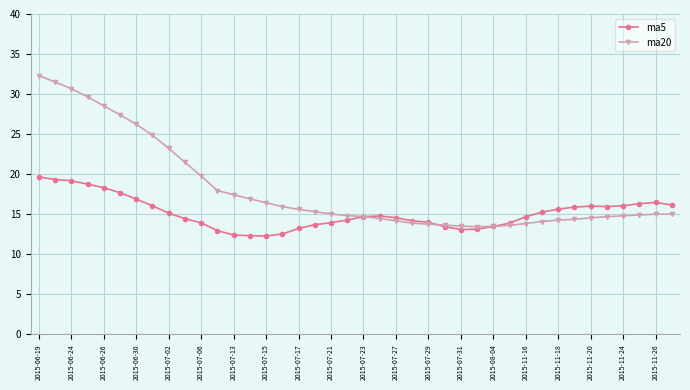

What is the smallest value displayed?

12.3